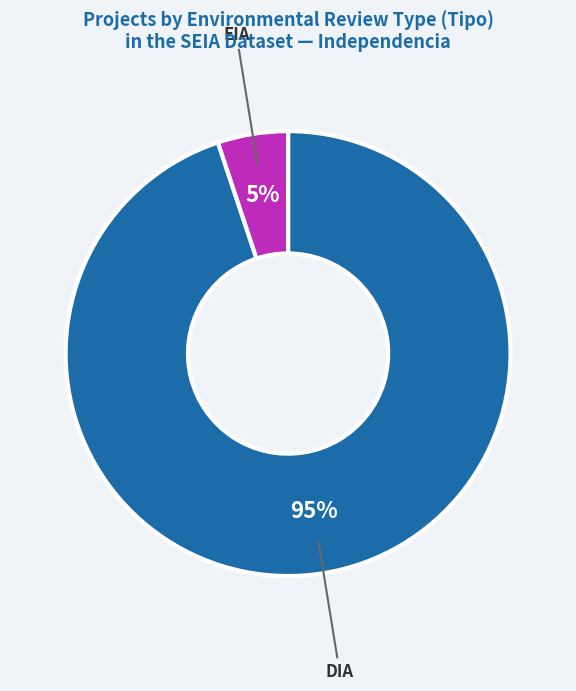

How many segments does this pie chart have?

2